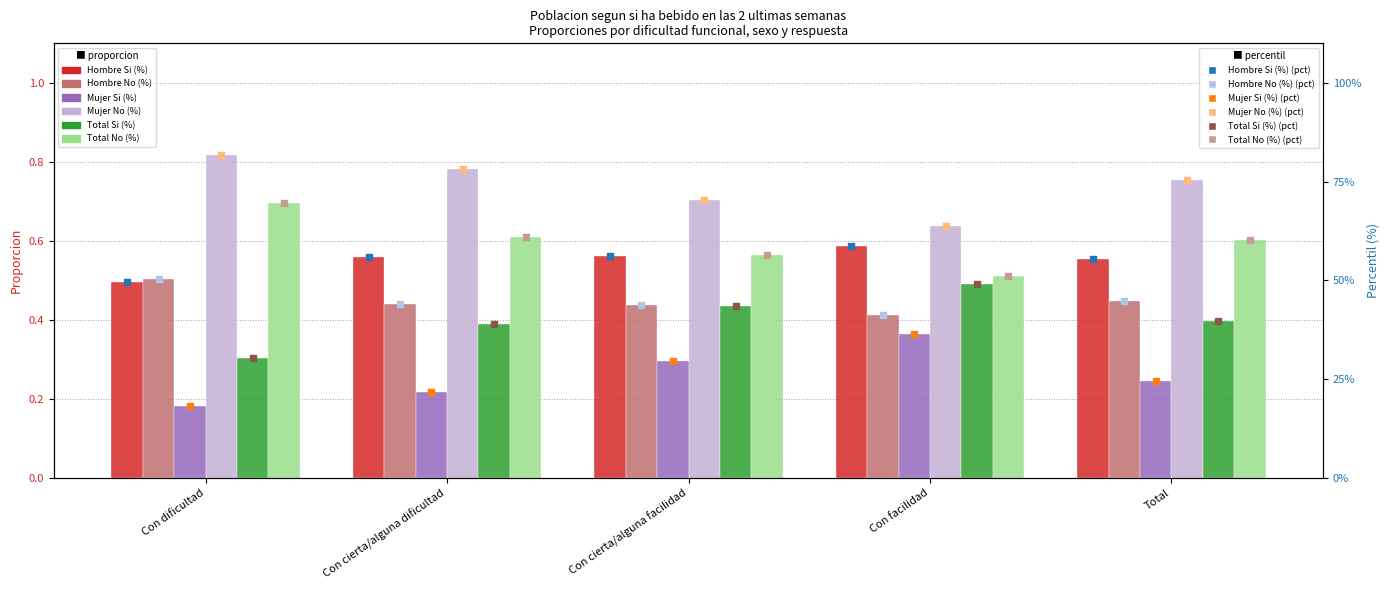

What are all the series names shown in the legend?

Hombre Si (%), Hombre No (%), Mujer Si (%), Mujer No (%), Total Si (%), Total No (%)